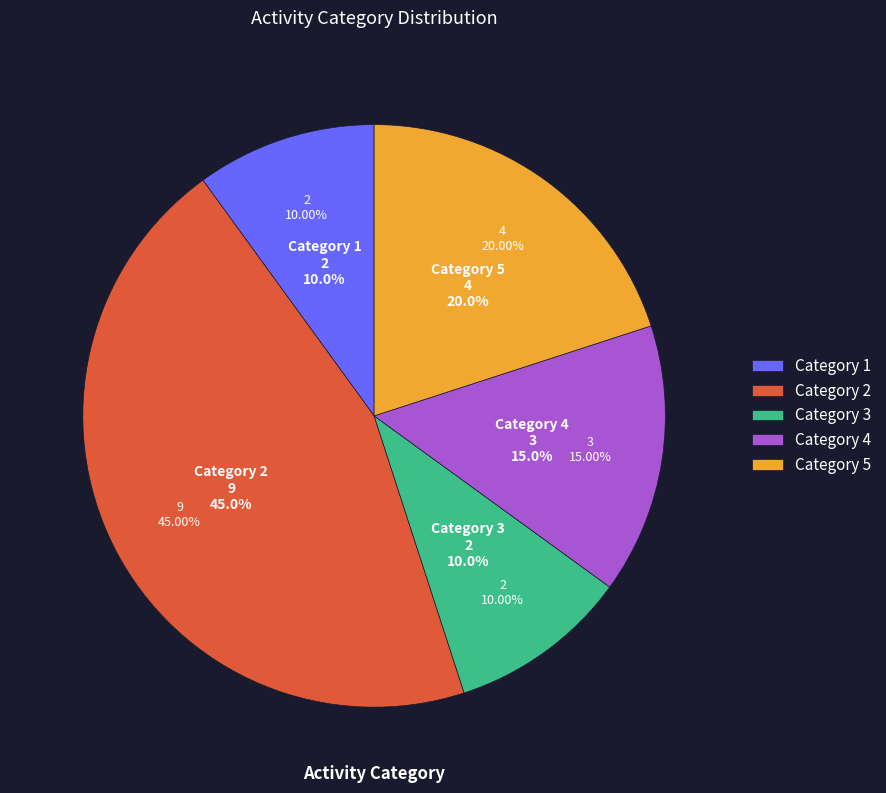

To the nearest percent, what is the average slice percentage?

20%